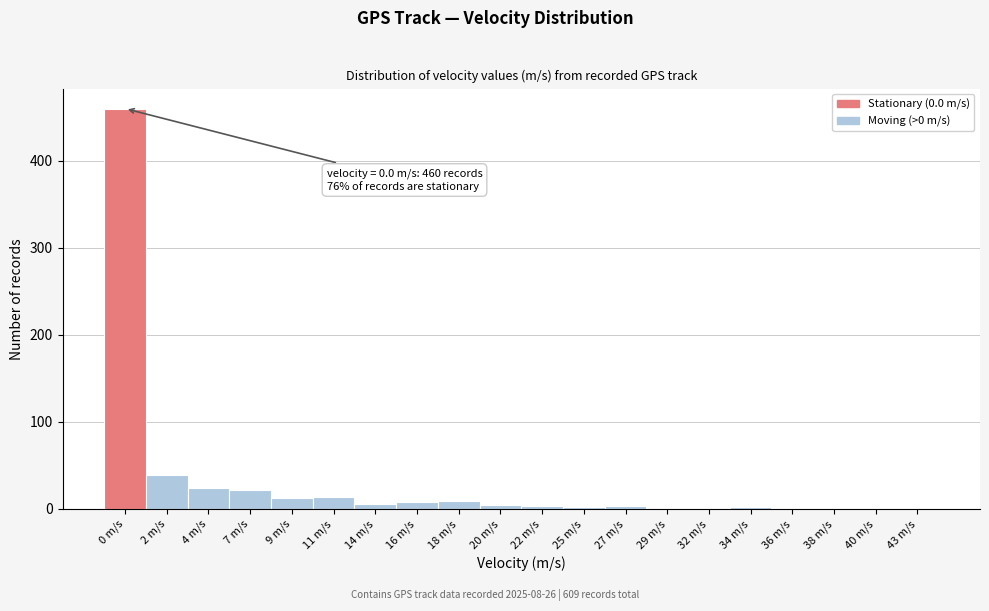

Where is the data nearest to the value 230?

2 m/s